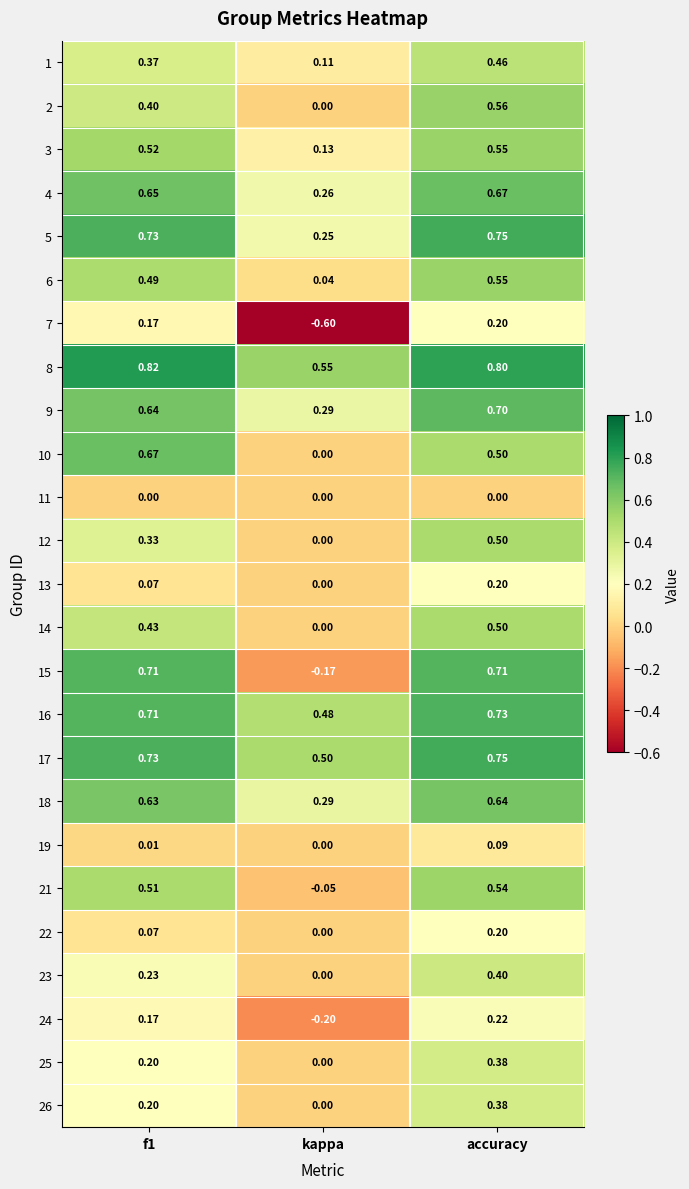

At which category is the sum across all series the highest?

accuracy